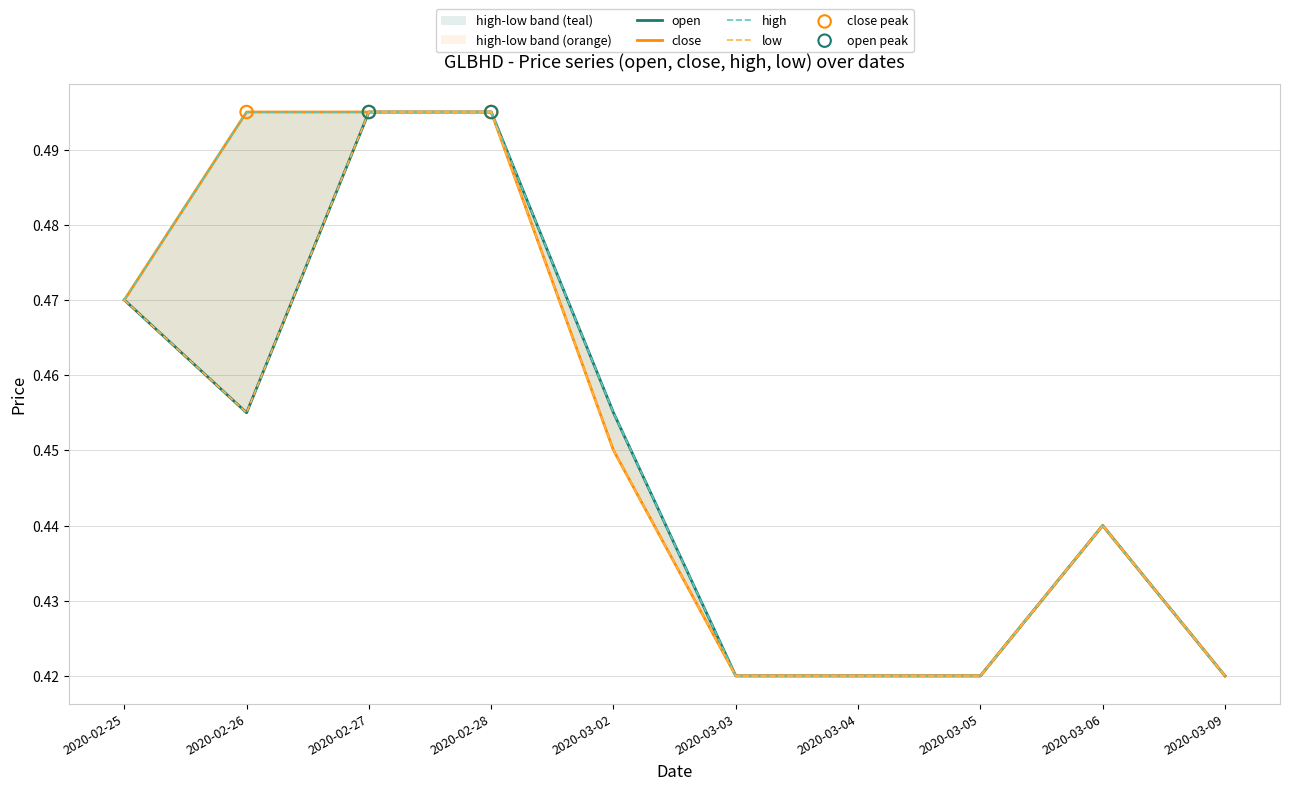

Which series has the largest Y range (max minus min)?

open